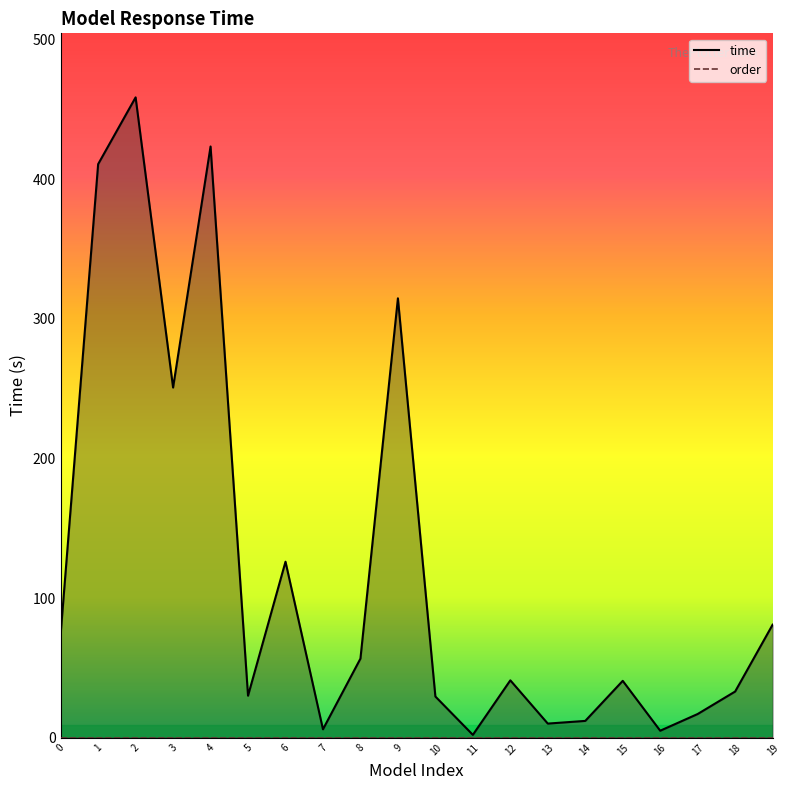

What is the value of the 14th point from the left?

10.1